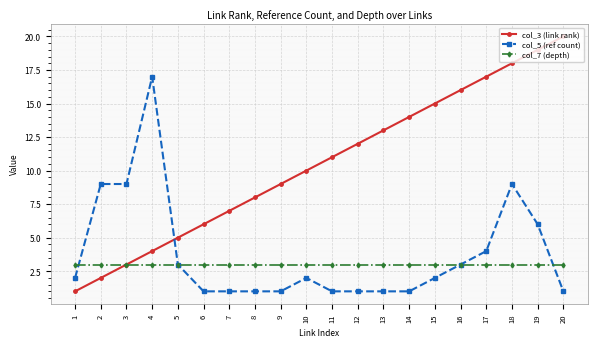

Which label corresponds to the largest value in the chart?

20